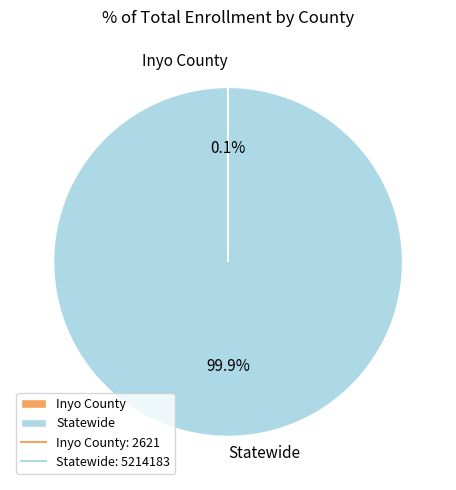

Which category accounts for the majority?

Statewide